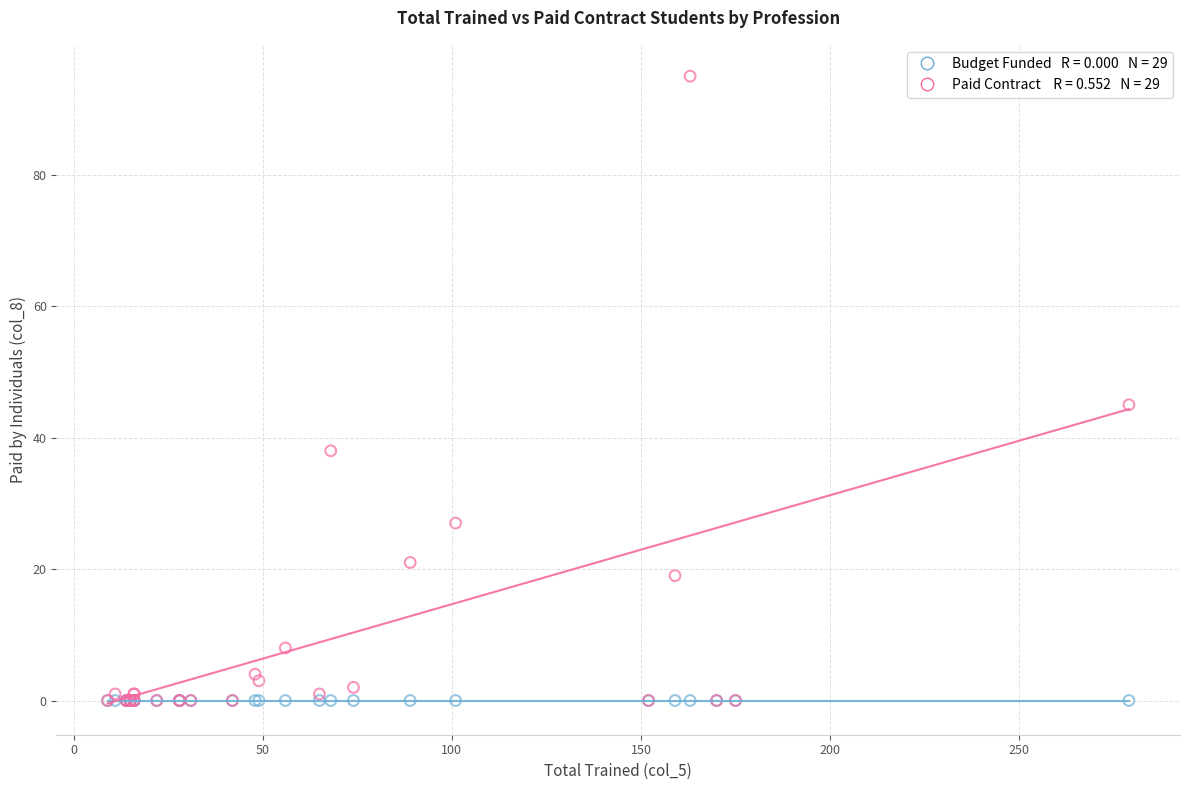

Across all series, what Y value is closest to 47?

45